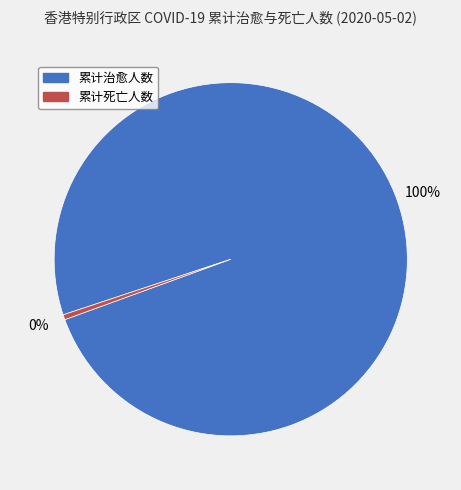

What is the largest slice in the pie chart?

累计治愈人数